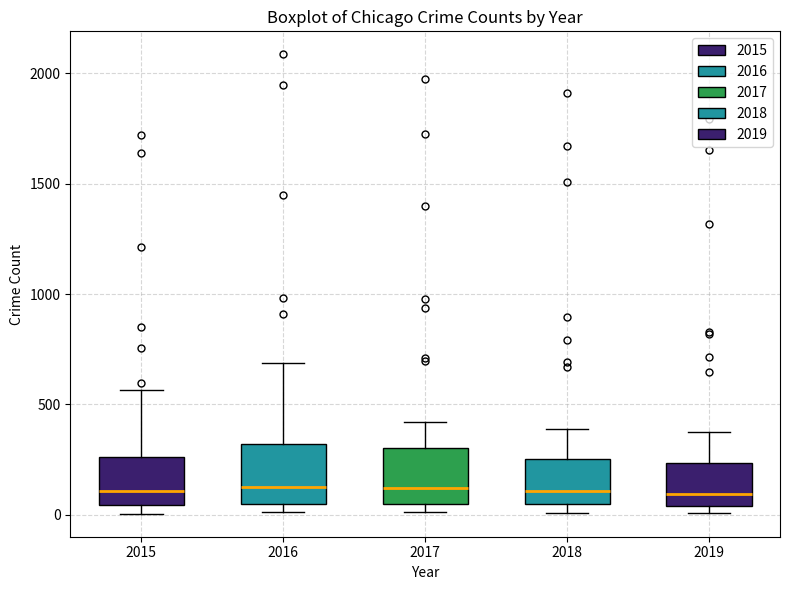

Where is the upper edge of the box at x = 2018 on the y-axis? The values are not printed on the chart, so give them approximately, as read against the axis.

250